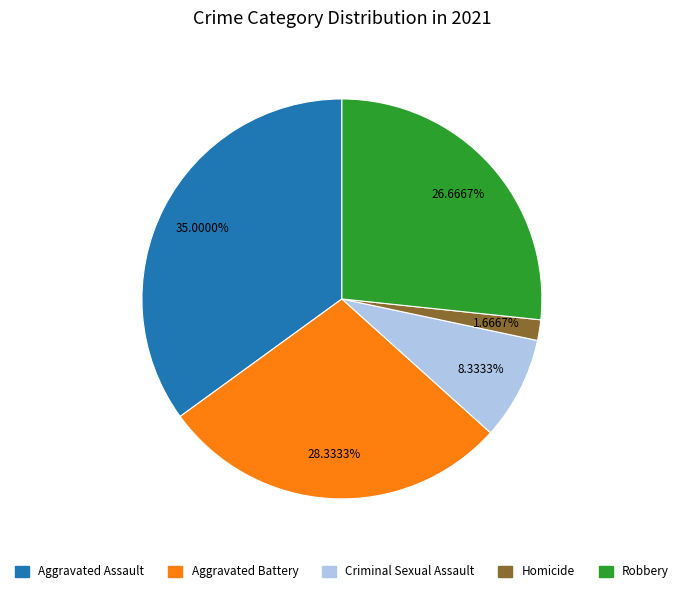

How many segments does this pie chart have?

5